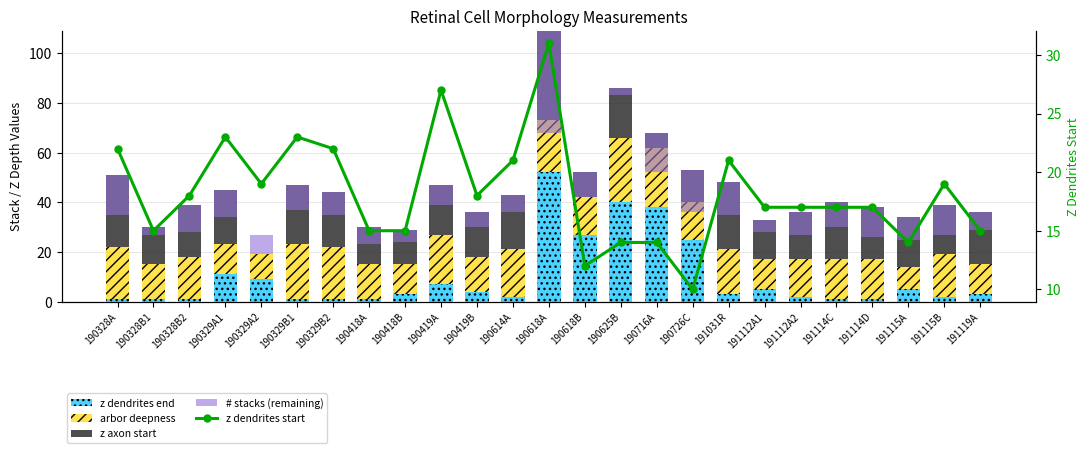

Does the chart contain stacked bars?

No